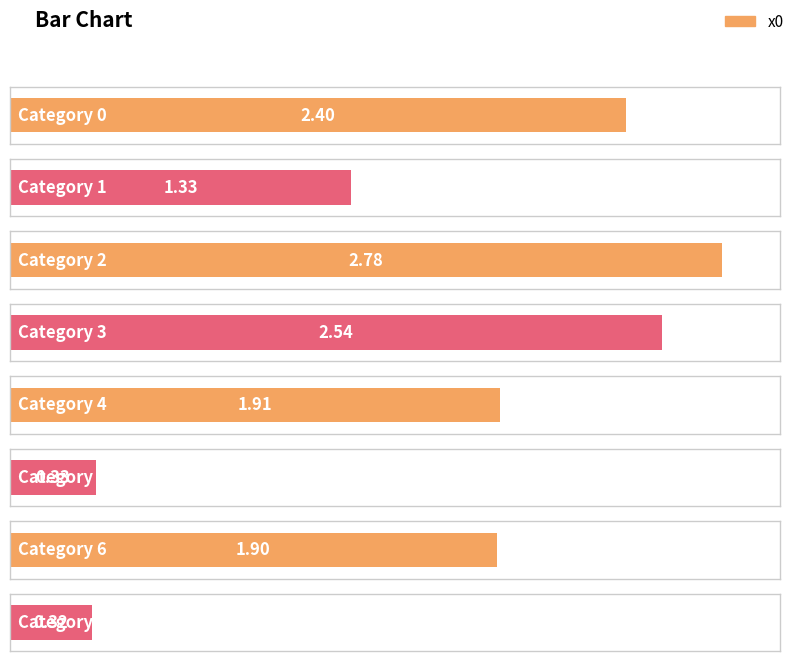

How many data points are less than 1?

2